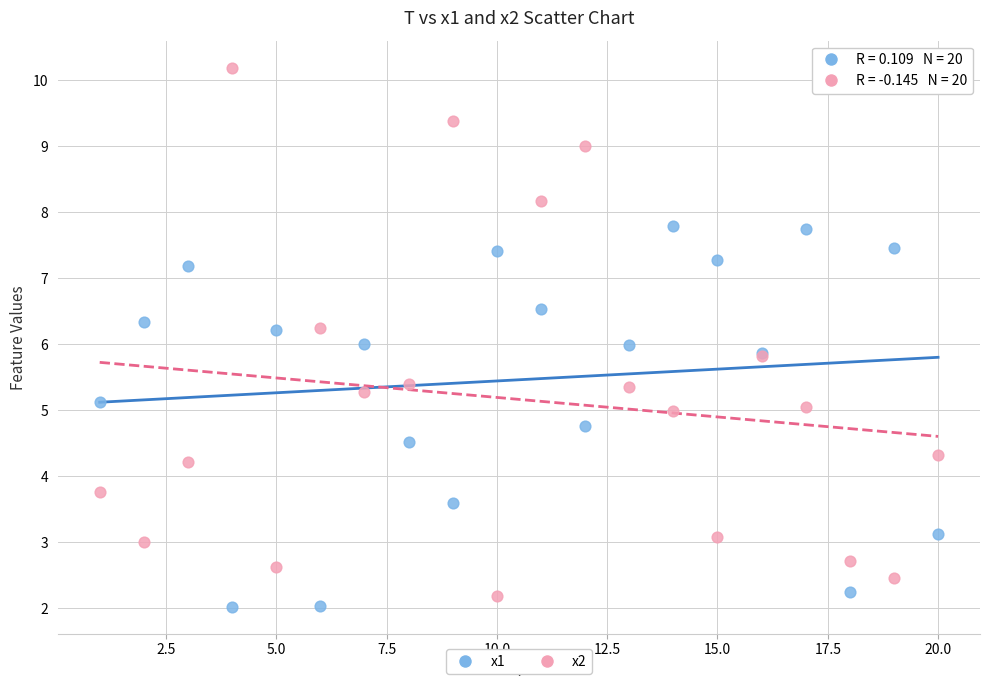

Which series contains the highest Y value?

x2